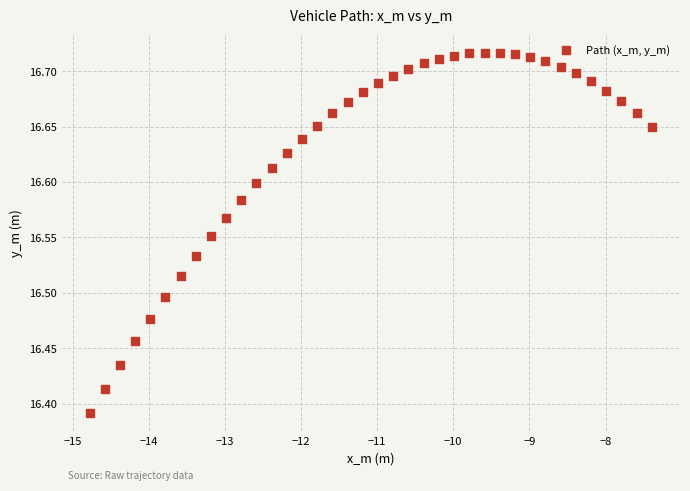

What is the range of Y values (max minus min)?

0.3